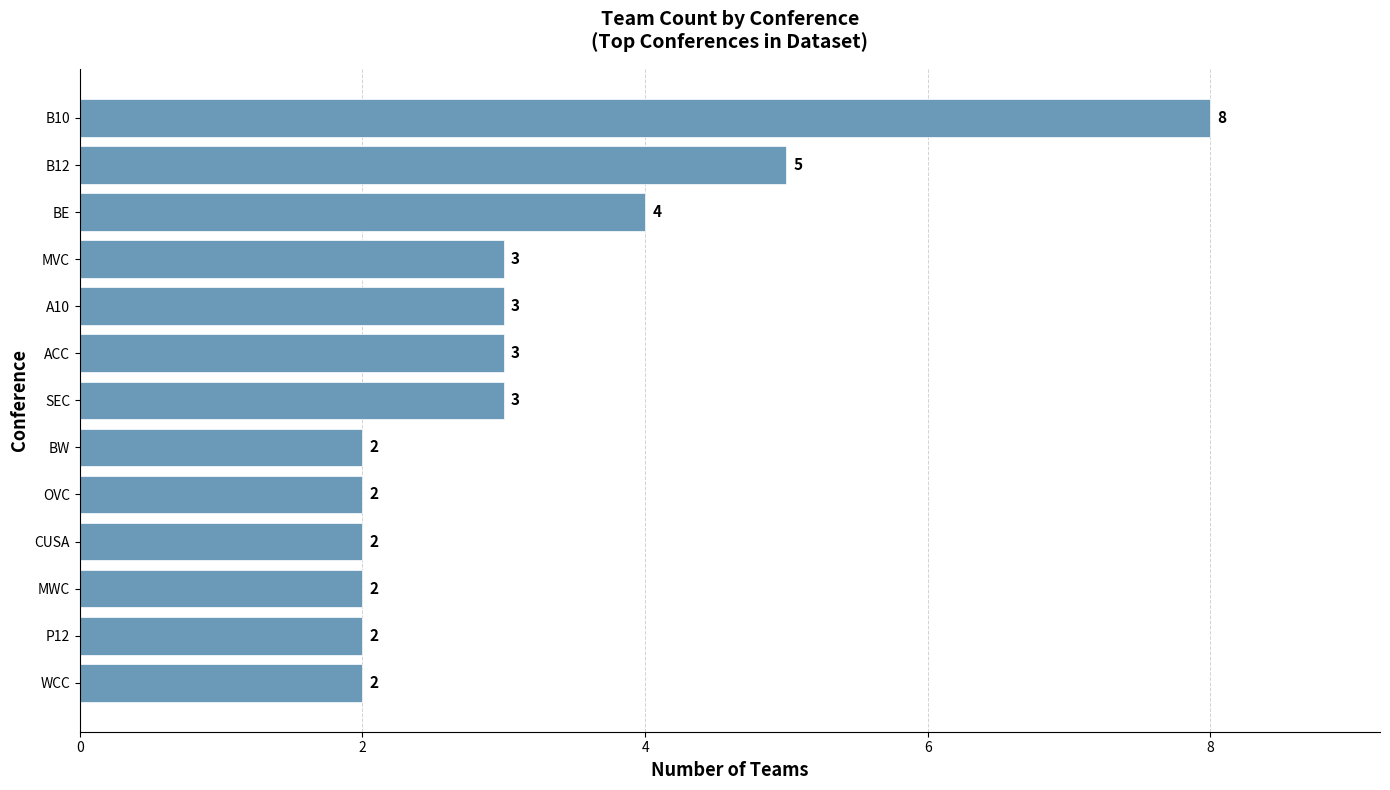

What is the difference between the maximum and second lowest values?

6